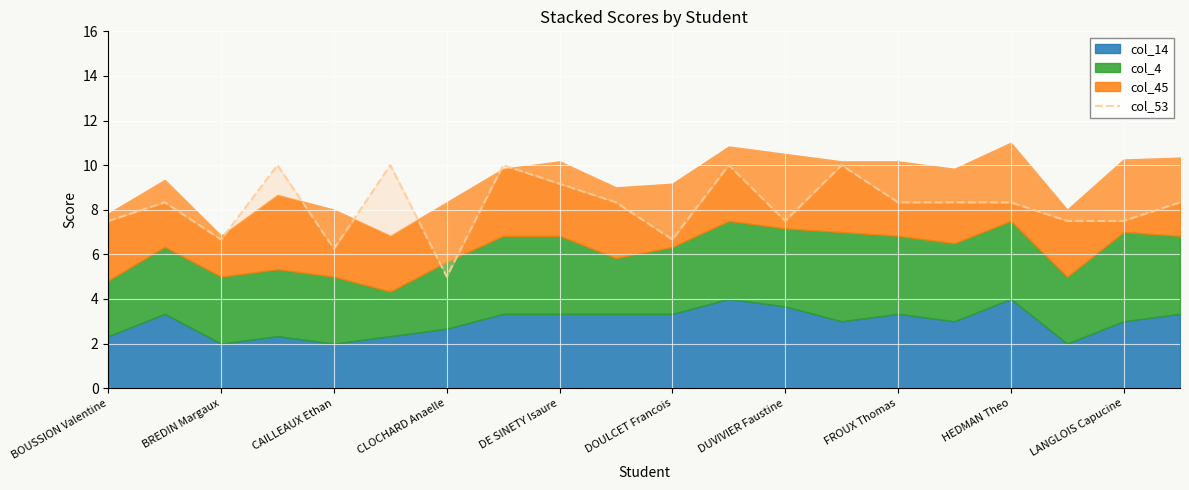

What is the maximum value shown in the chart?

10.0